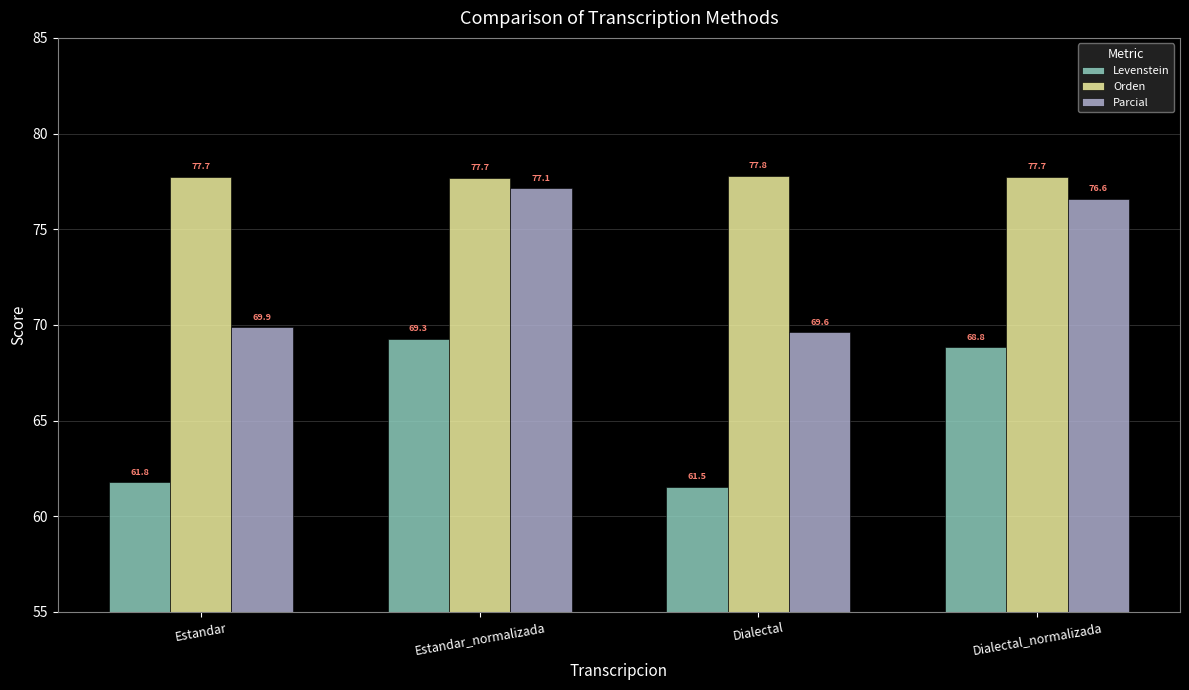

How many bars are there in total?

12